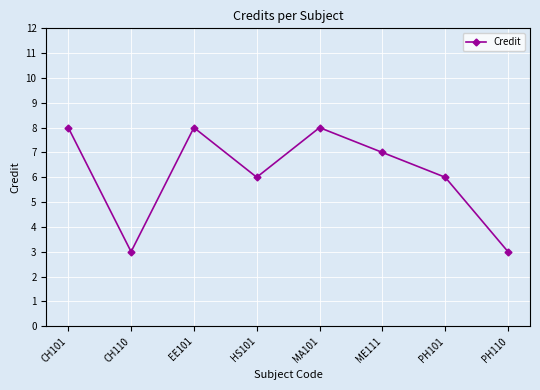

Does the chart have visible grid lines?

Yes